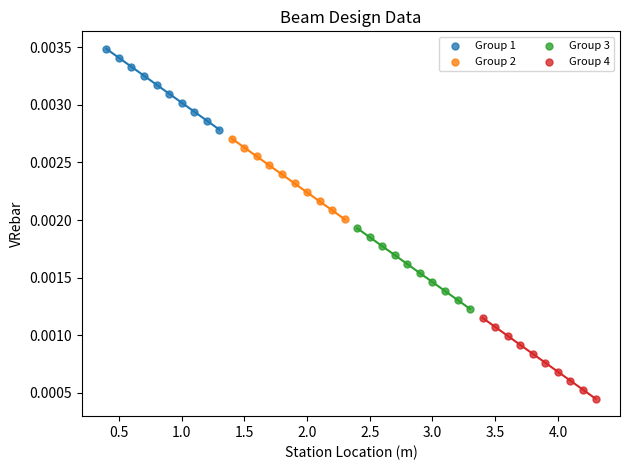

Which series contains the highest Y value?

Group 1